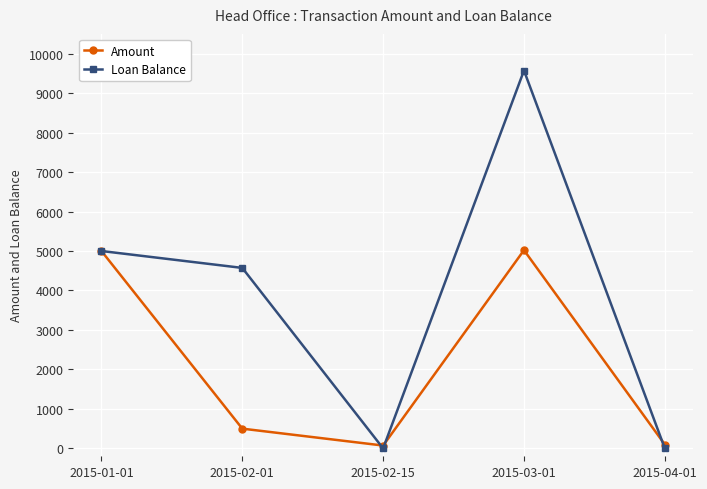

What is the sum of the Loan Balance values at 2015-01-01 and 2015-04-01?

5000.0